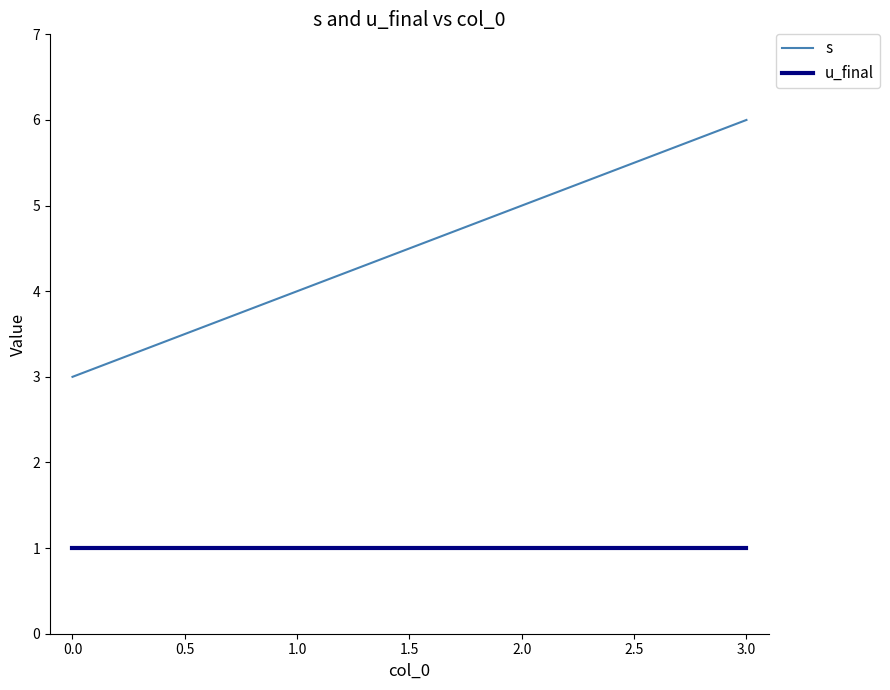

Which series has the largest range (max minus min)?

s